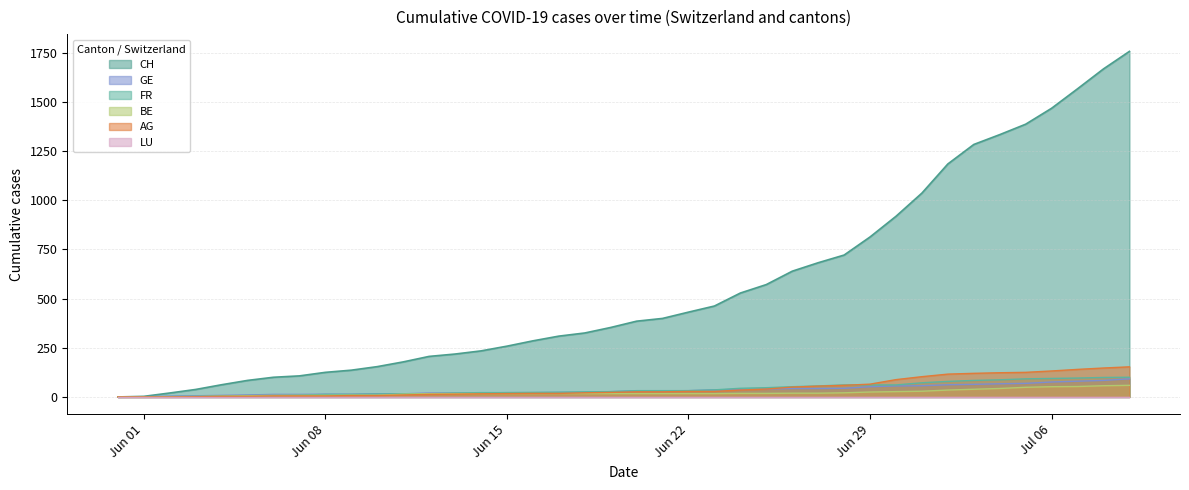

Which category has the lowest value in the CH series?

2020-05-31